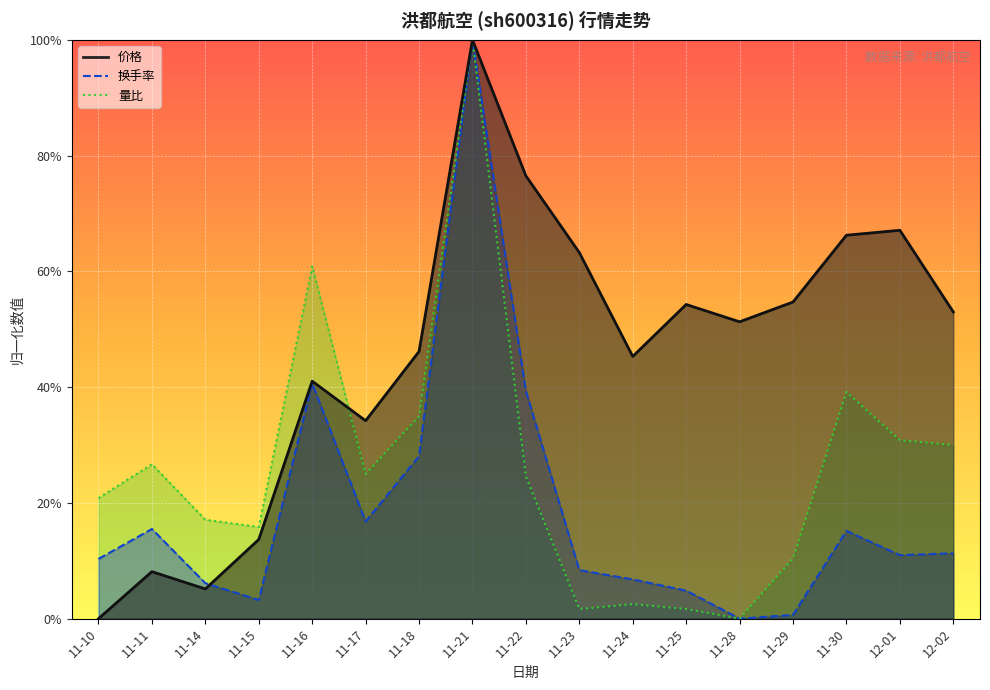

Which series has the largest range (max minus min)?

价格